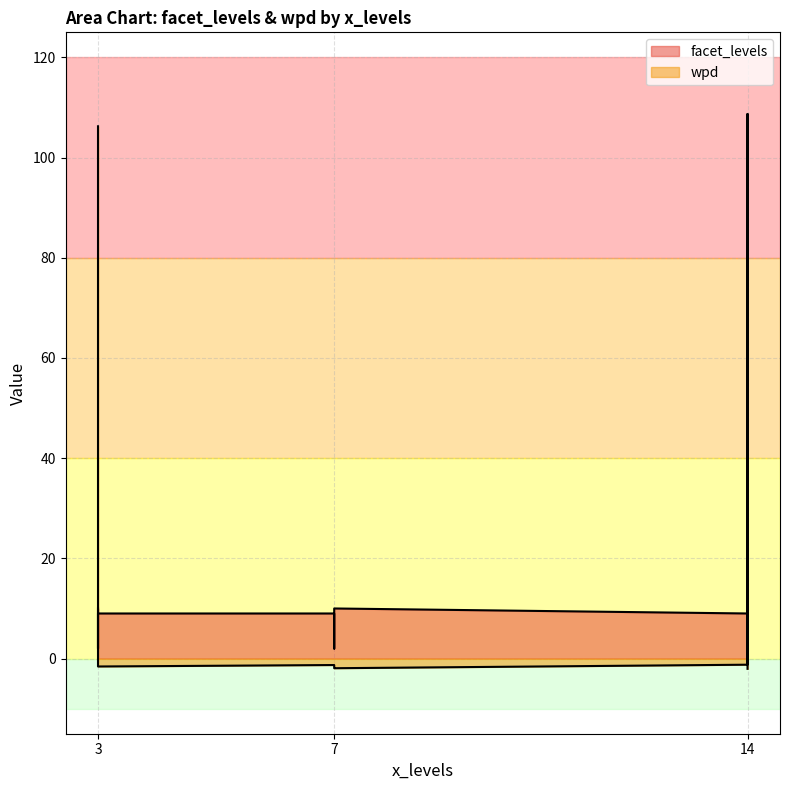

Which category has the highest value in the facet_levels series?

3